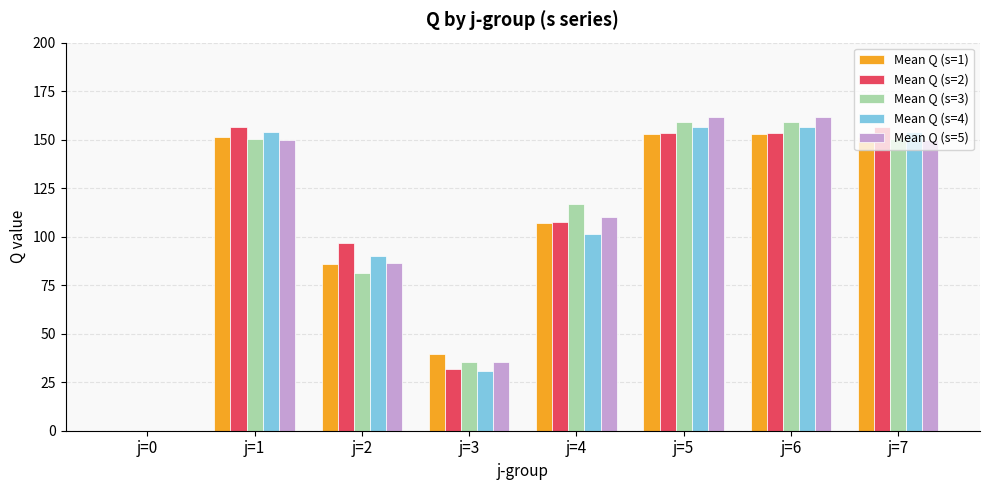

Where does the Mean Q (s=5) series first go above 149?

j=1